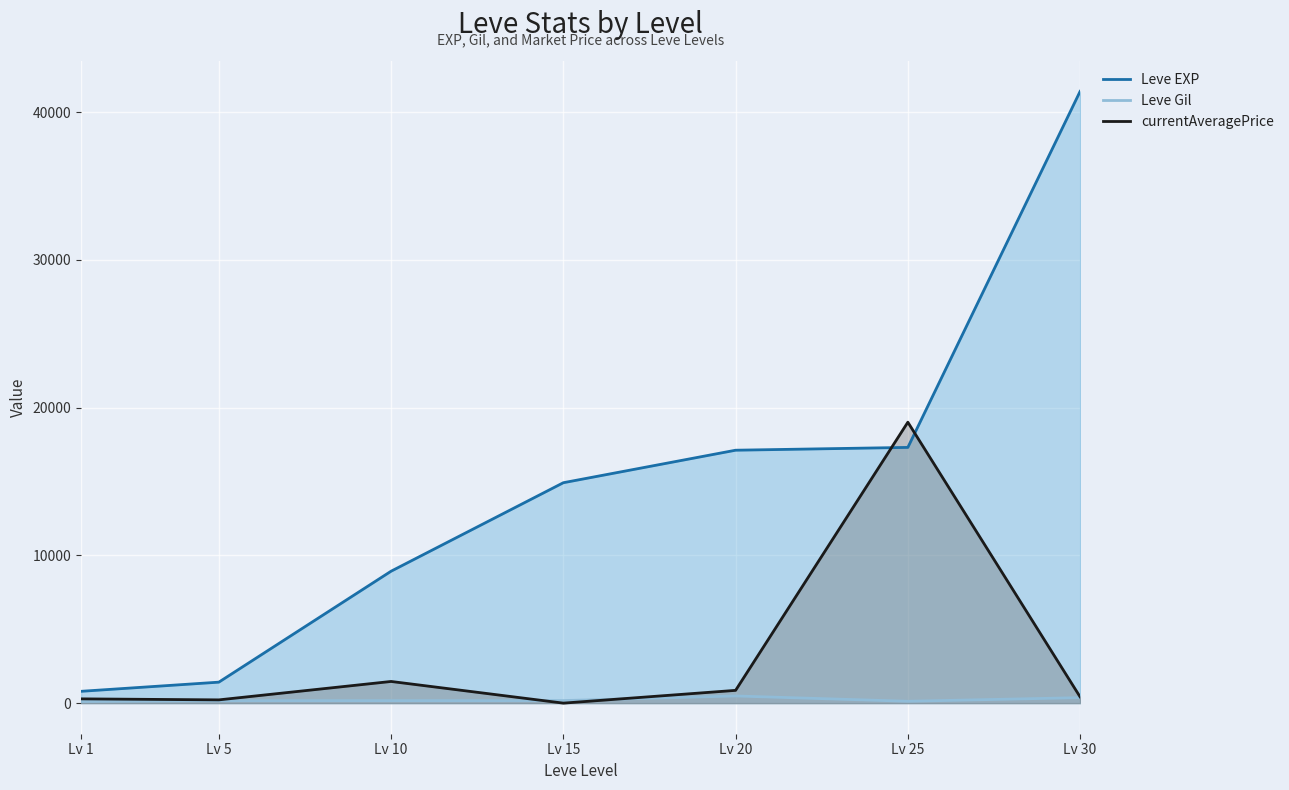

What is the sum of the currentAveragePrice values at Lv 5 and Lv 1?

509.7